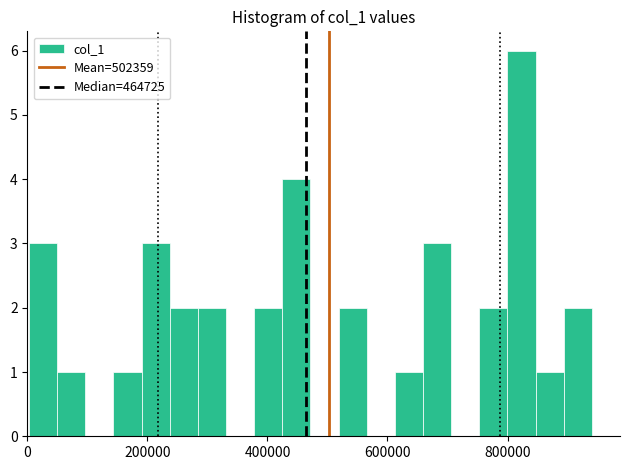

Read against the x-axis, roughly where is the centre of the tallest bar?

820000